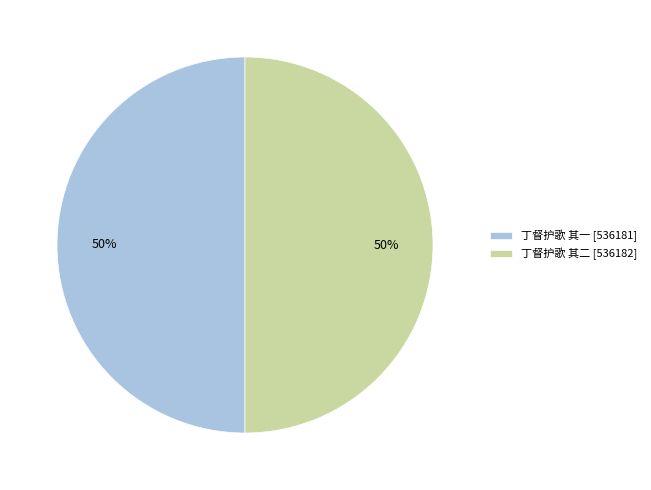

To the nearest percent, what percentage of the pie is 丁督护歌 其一?

50%